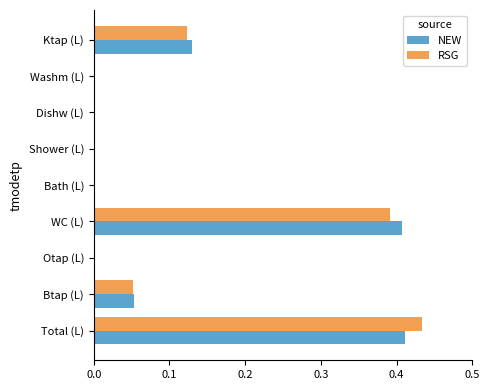

At which category is the sum across all series the highest?

Total (L)